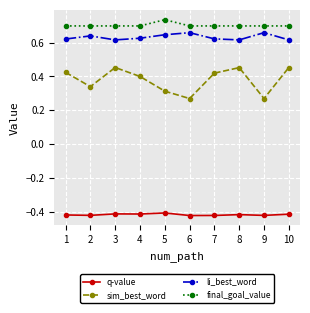

At 1, list the series in order from smallest to largest.

q-value, sim_best_word, li_best_word, final_goal_value